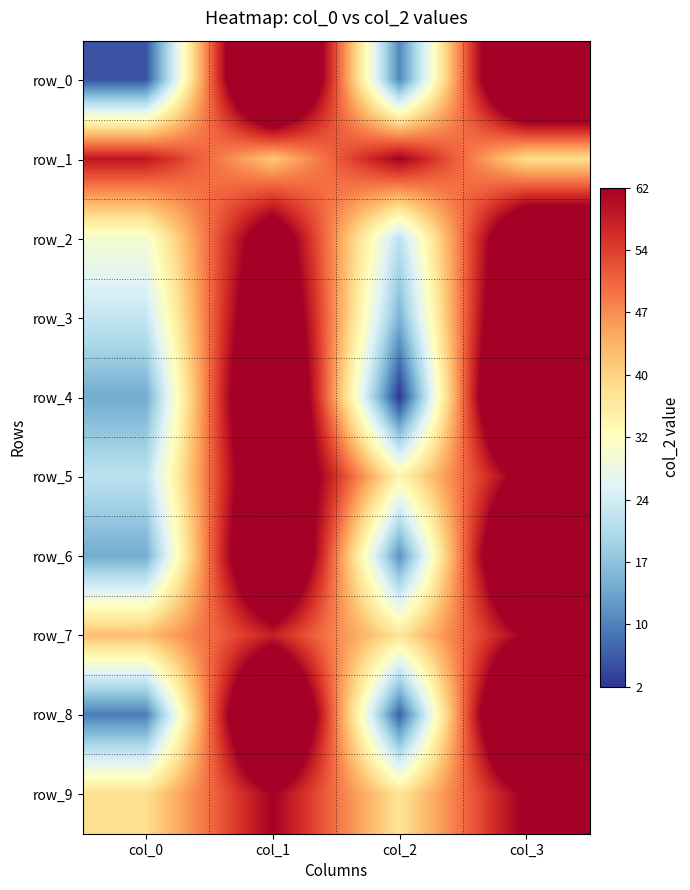

Reading left to right, list all the values displayed in this chart.

row_0: col_0=5	col_1=95	col_2=10	col_3=90
row_1: col_0=59	col_1=41	col_2=62	col_3=38
row_2: col_0=30	col_1=70	col_2=22	col_3=78
row_3: col_0=23	col_1=77	col_2=15	col_3=85
row_4: col_0=14	col_1=86	col_2=2	col_3=98
row_5: col_0=22	col_1=78	col_2=34	col_3=66
row_6: col_0=14	col_1=86	col_2=11	col_3=89
row_7: col_0=42	col_1=58	col_2=37	col_3=63
row_8: col_0=9	col_1=91	col_2=6	col_3=94
row_9: col_0=38	col_1=62	col_2=37	col_3=63